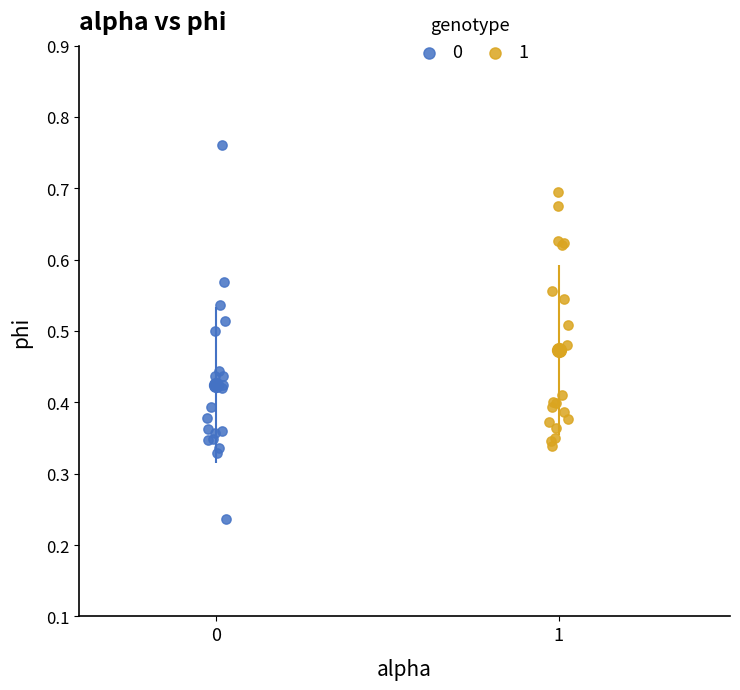

What are all the series names shown in the legend?

0, 1